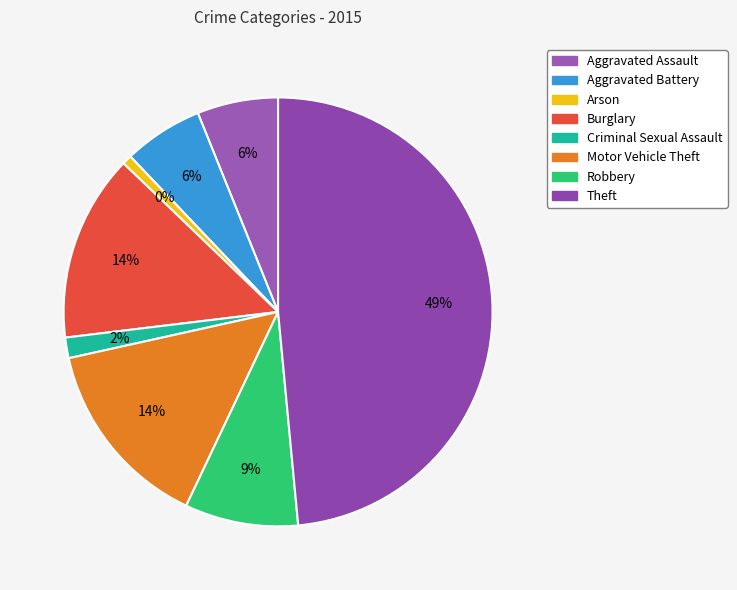

Does Criminal Sexual Assault represent more than half of the total?

No